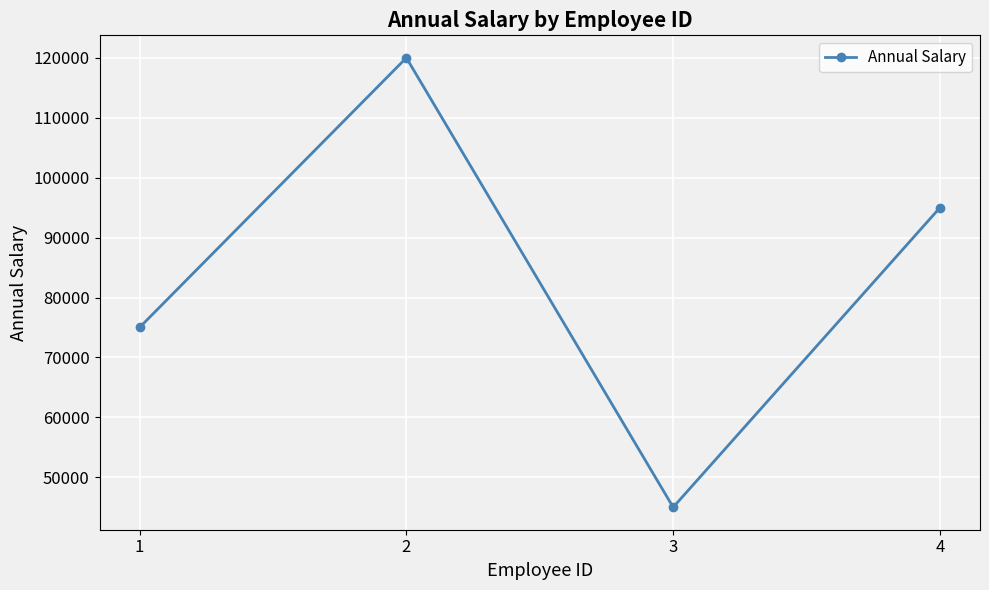

The chart shows a value of 75000 at 1. True or false?

True